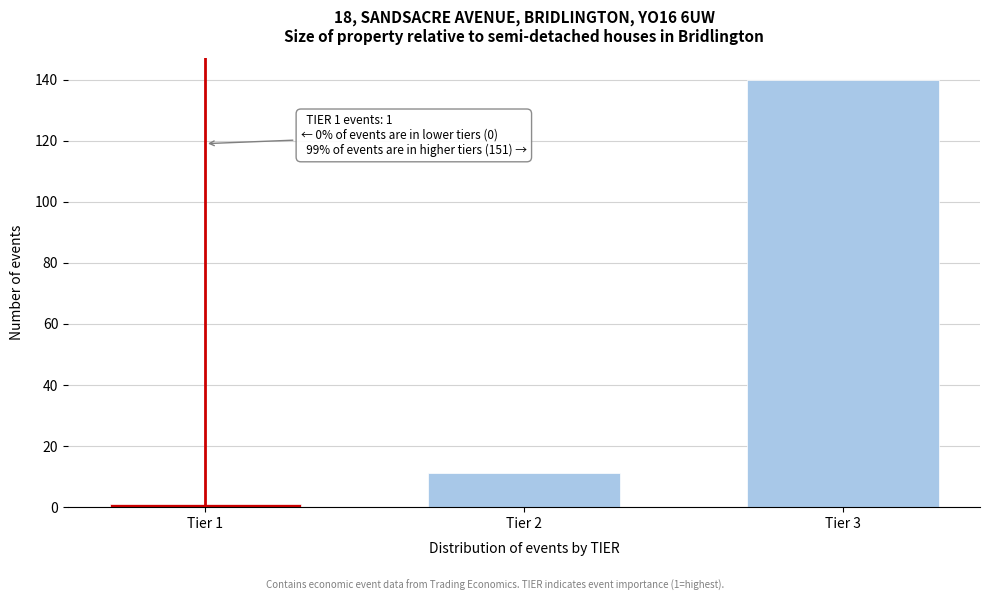

Reading left to right, extract all data points from this chart.

Tier 1=1	Tier 2=11	Tier 3=140